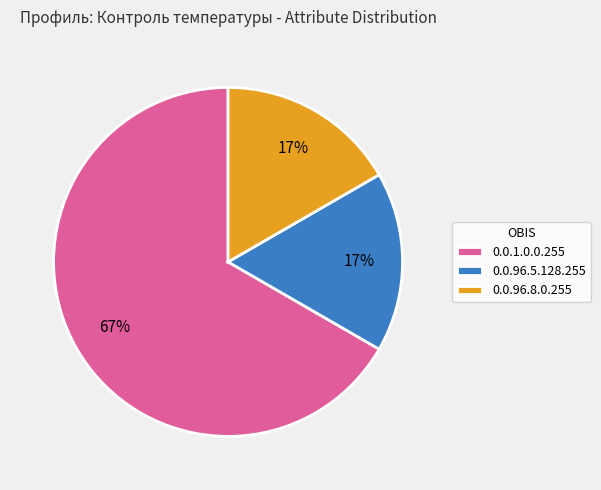

Is it true that 0.0.96.8.0.255 is 6% of the pie?

False